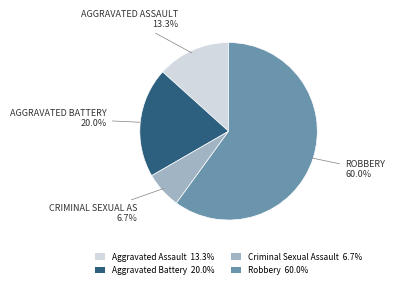

Count the number of slices in the pie.

4